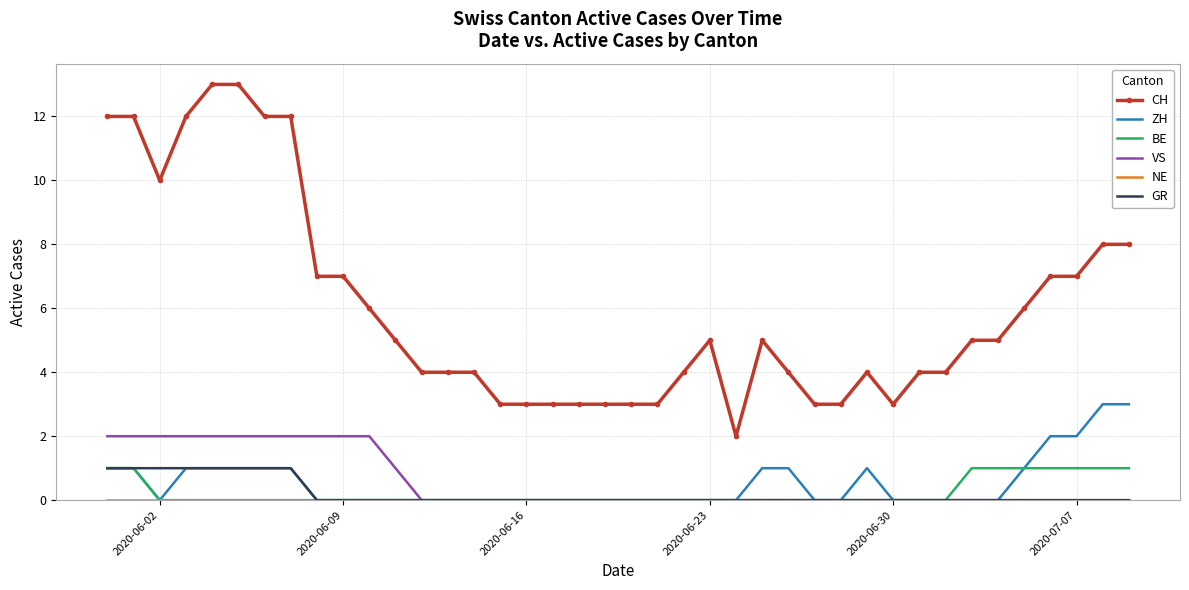

True or false: ZH and CH cross at least once.

False